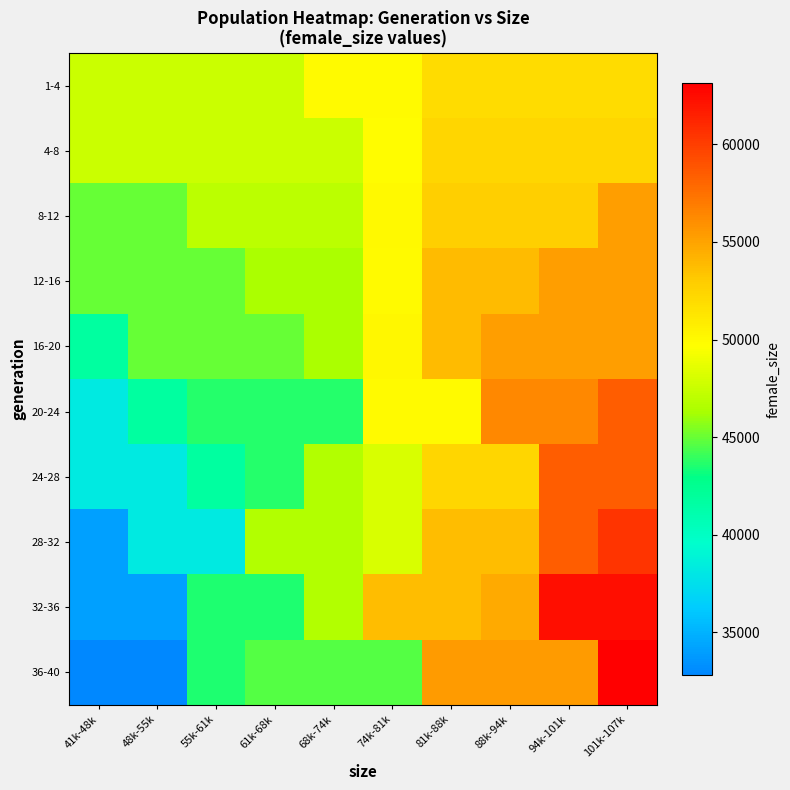

Rank the series at 61k-68k from highest to lowest value.

1-4, 4-8, 8-12, 28-32, 12-16, 16-20, 36-40, 20-24, 24-28, 32-36